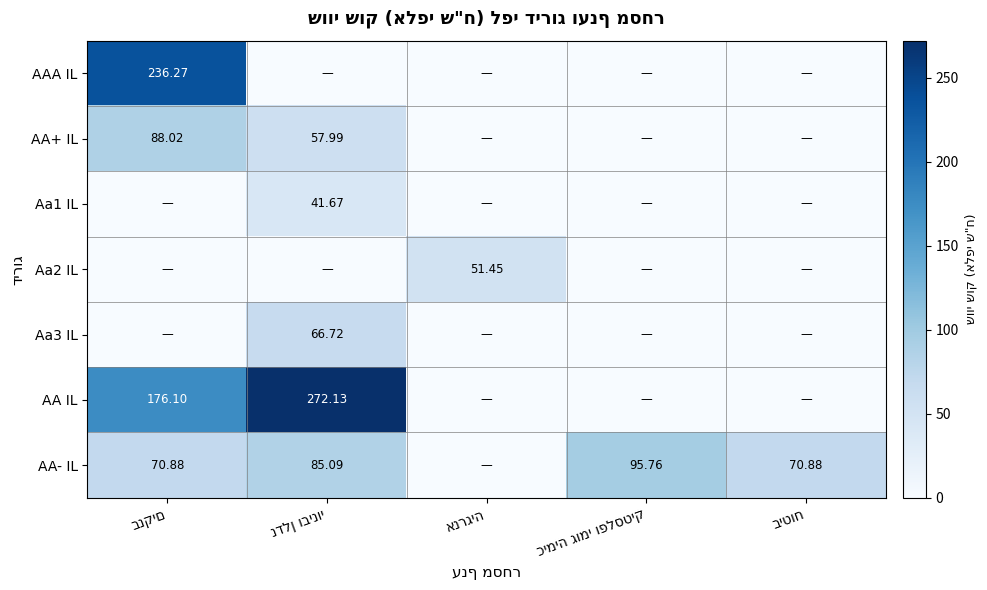

Count the number of categories in the chart.

5